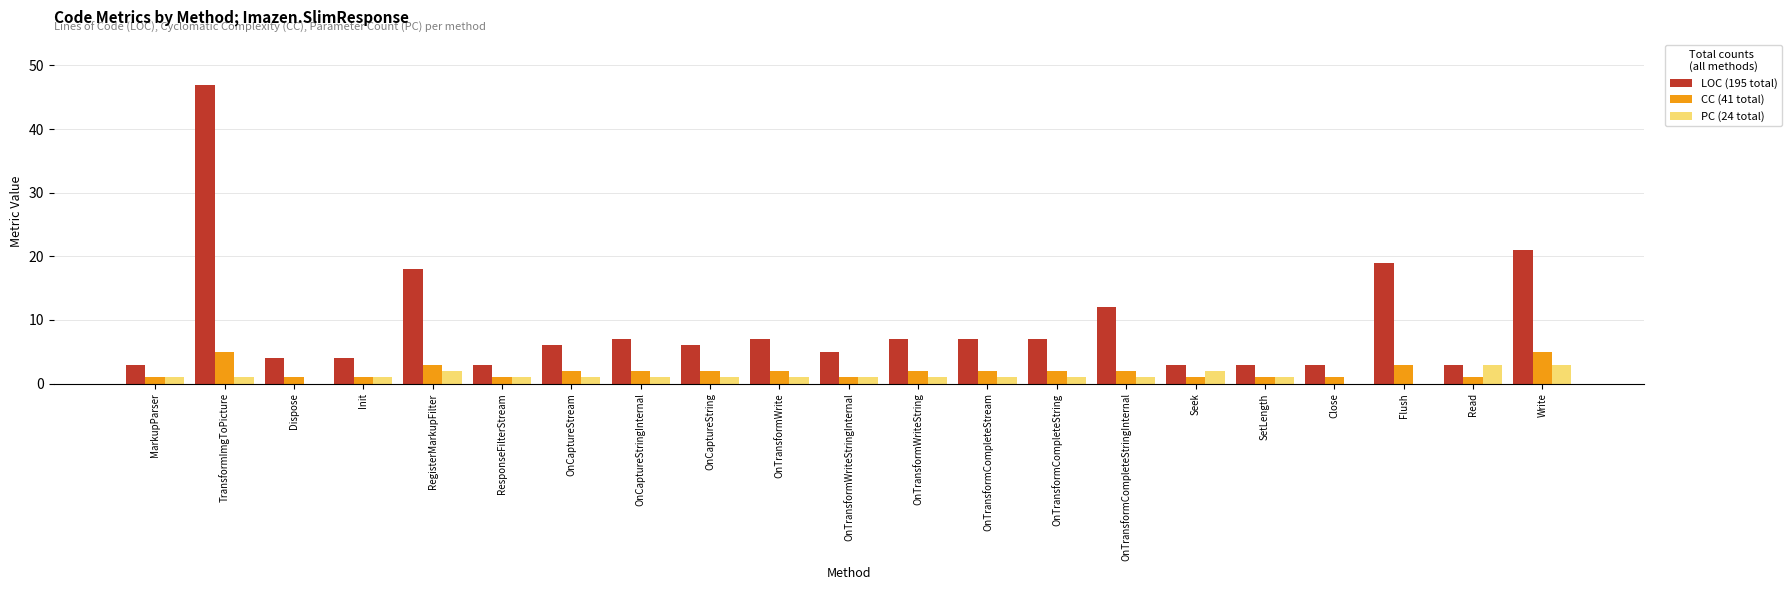

How many groups of bars are there?

21